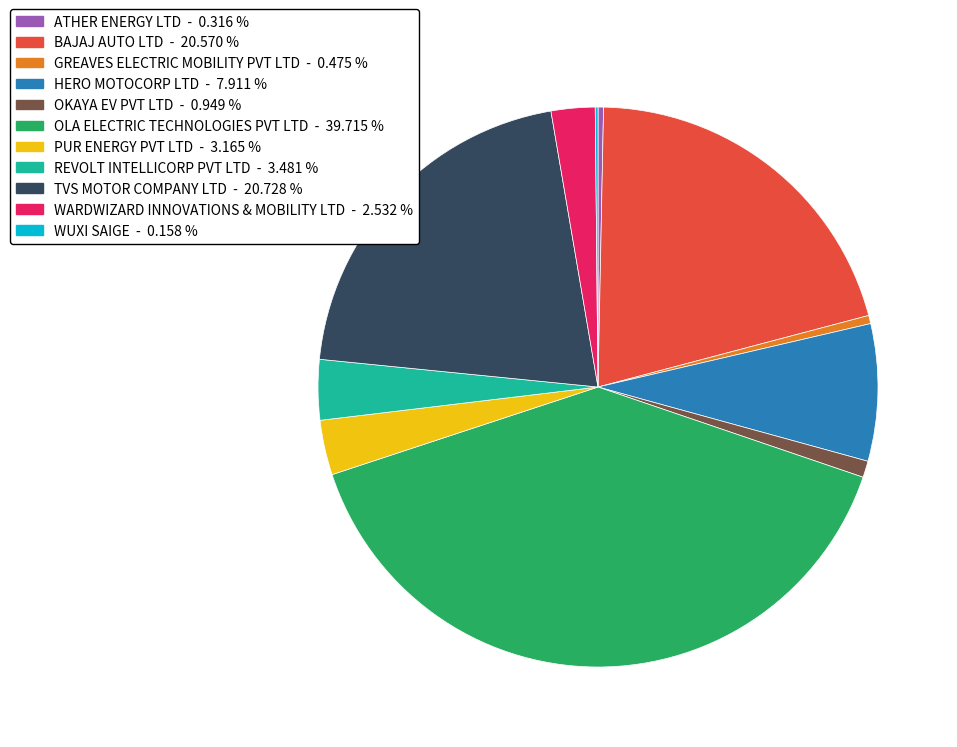

What is the largest slice in the pie chart?

OLA ELECTRIC TECHNOLOGIES PVT LTD